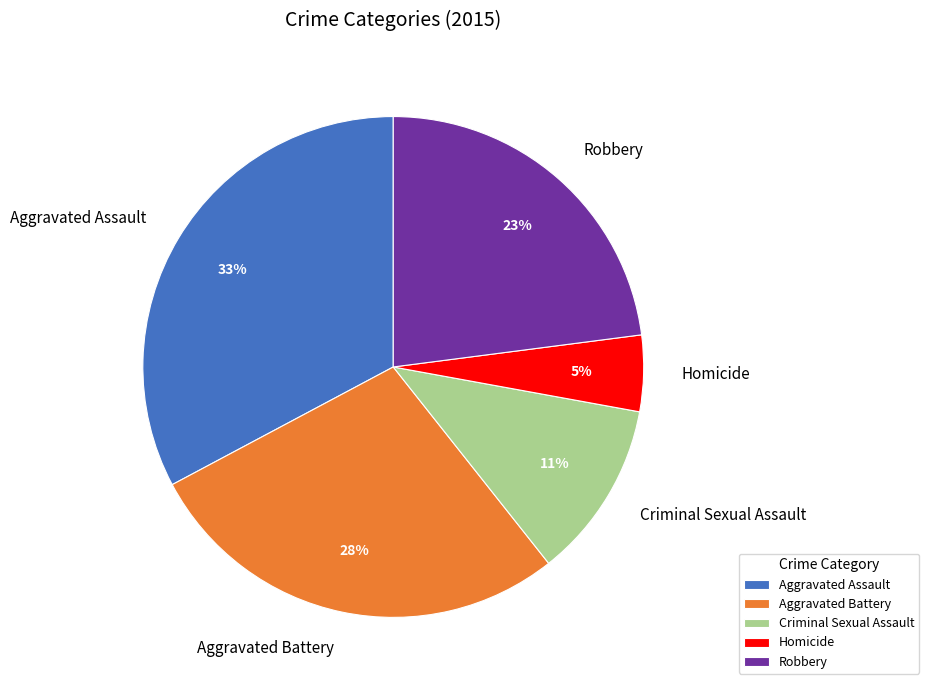

How many slices are in this pie chart?

5